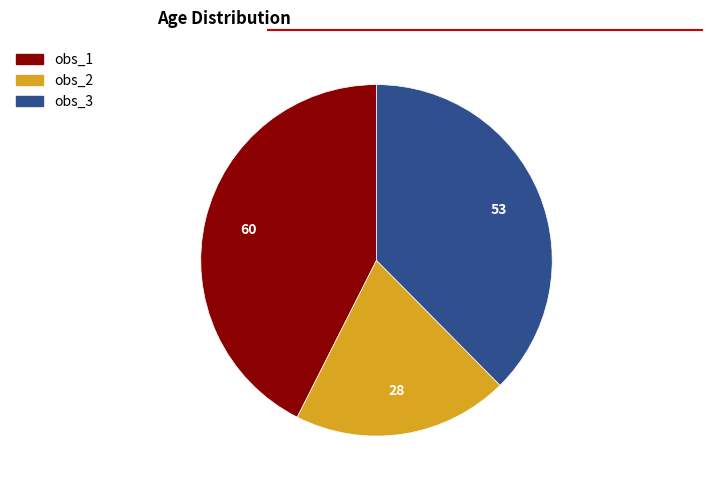

Combined, do obs_2 and obs_1 account for over 50%?

Yes